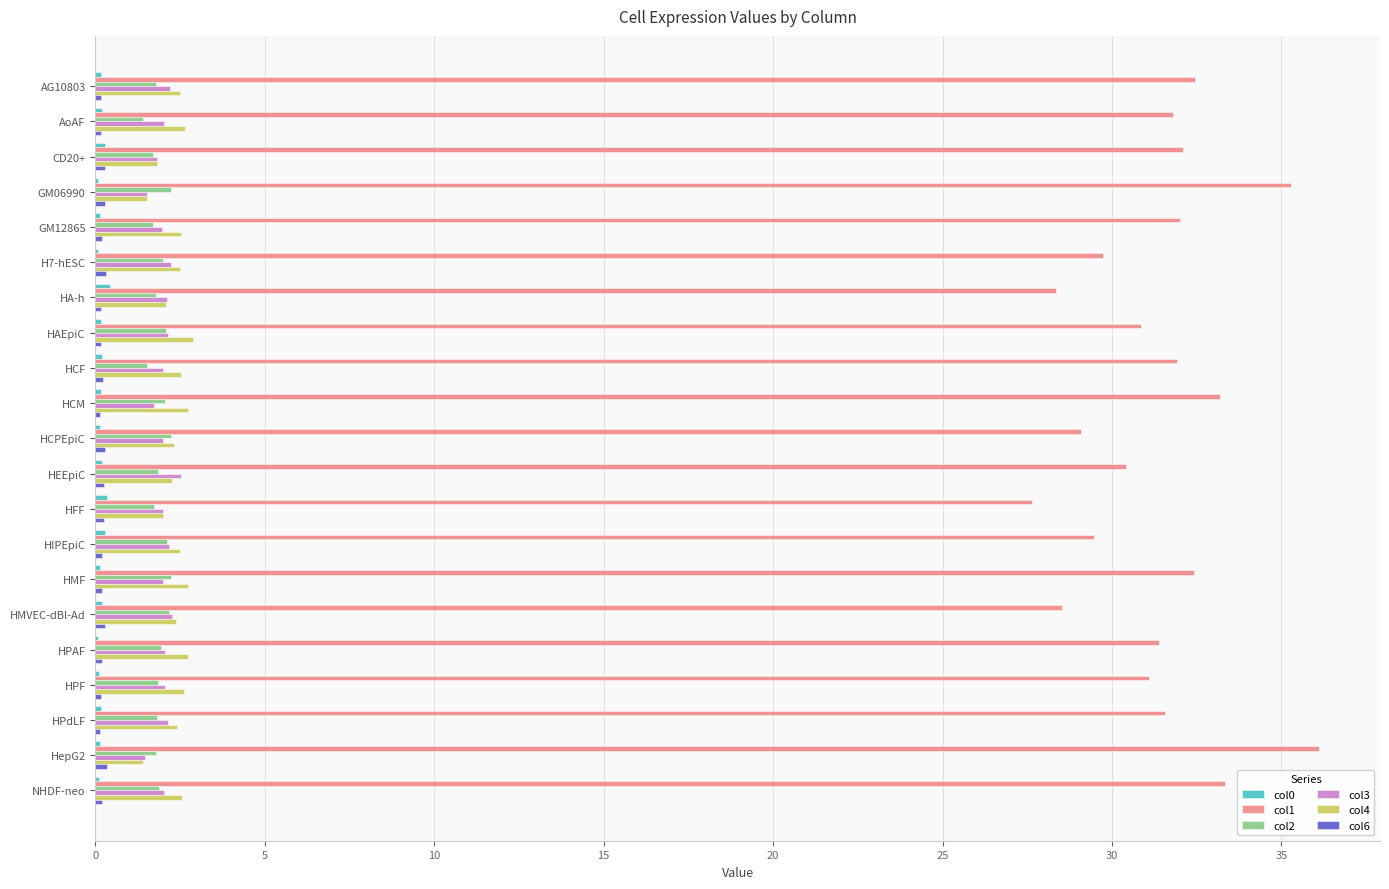

What is the highest value of the col1 series?

36.1